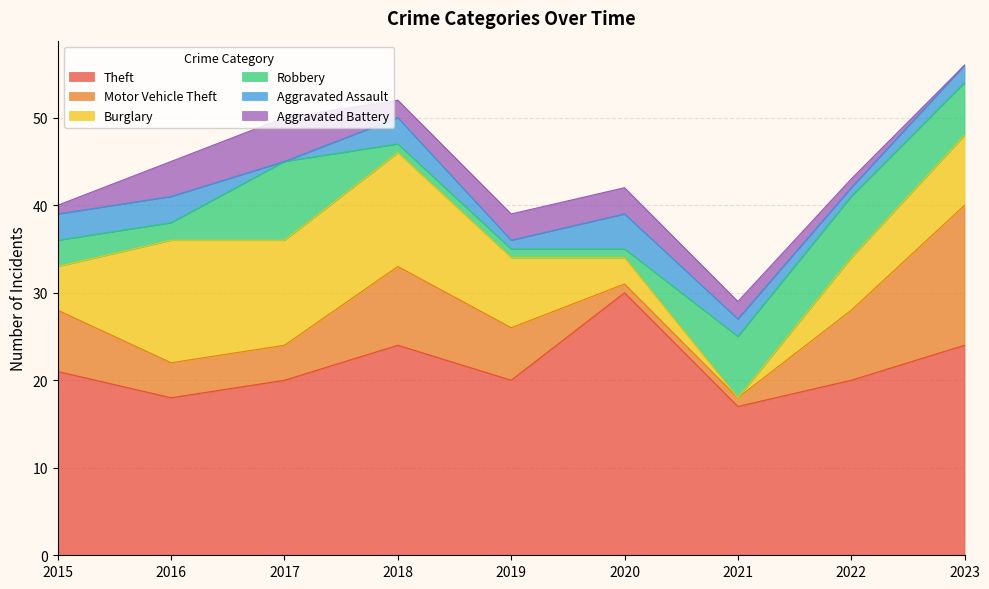

True or false: Motor Vehicle Theft has a value of 4 at 2016.

True